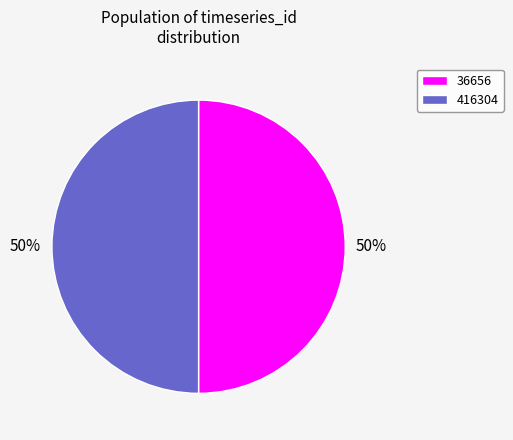

What percentage is the 36656 slice, to the nearest percent?

50%